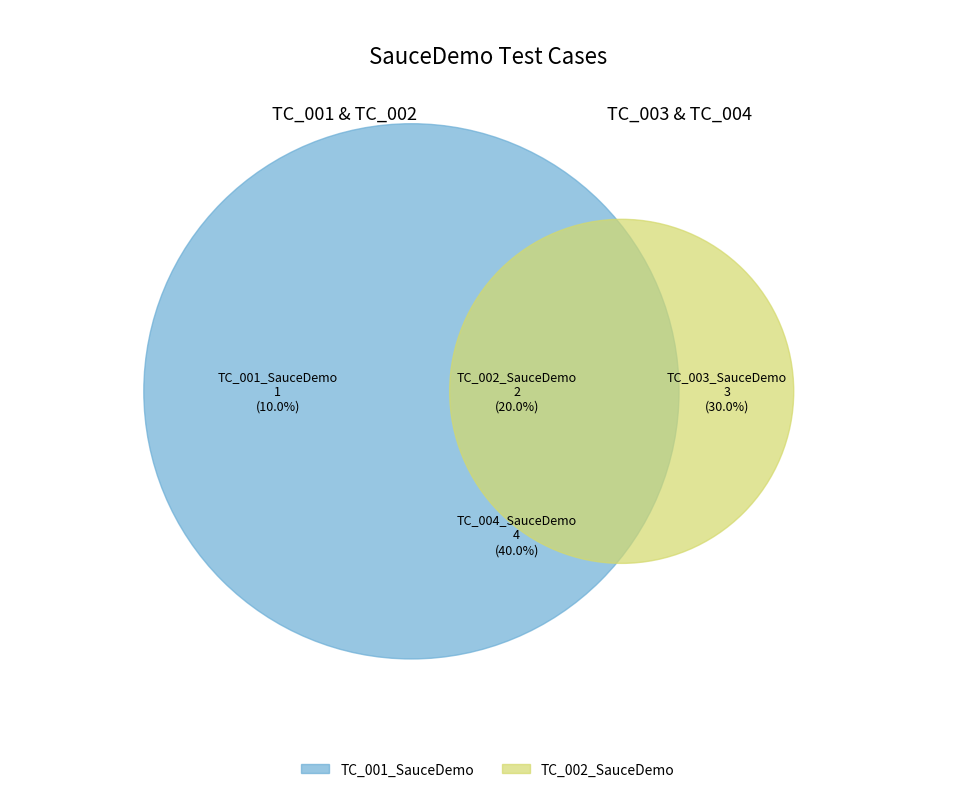

Combined, do TC_004_SauceDemo and TC_003_SauceDemo account for over 50%?

Yes